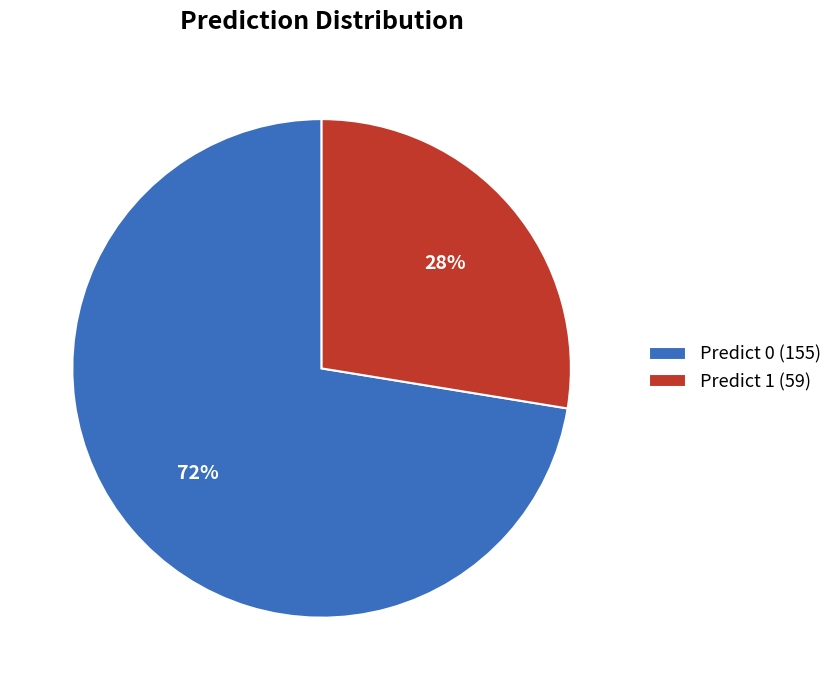

Rank the categories by value from lowest to highest.

Predict 1, Predict 0